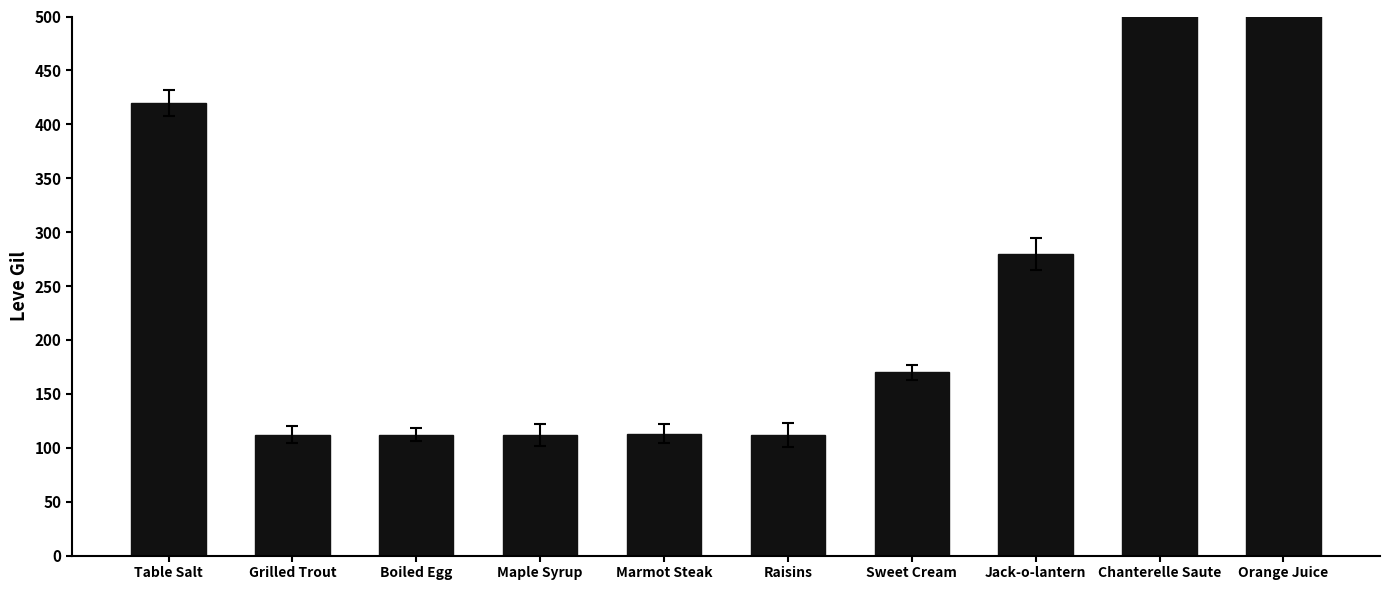

What is the difference between the second highest and minimum values?

678